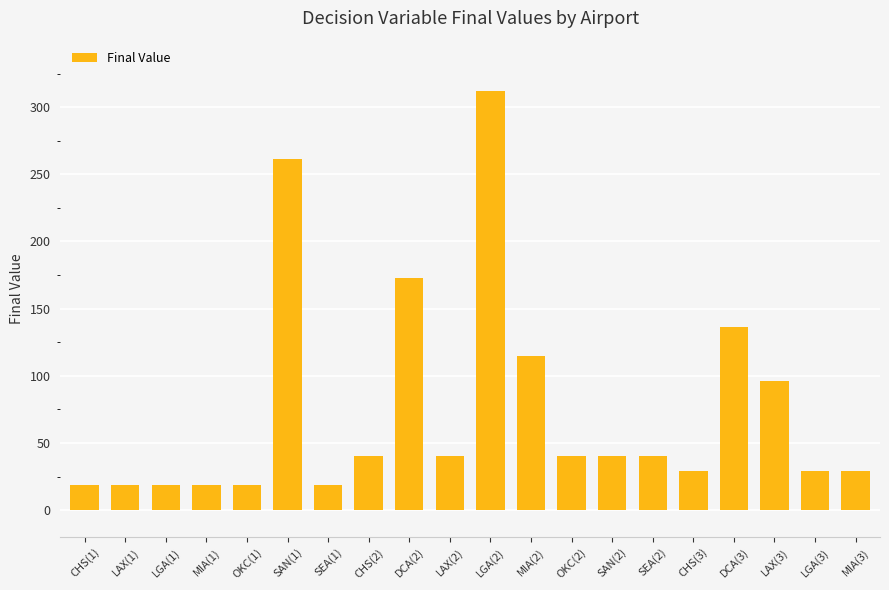

What is the ratio of the value at SAN(1) to the value at SAN(2)?

6.5